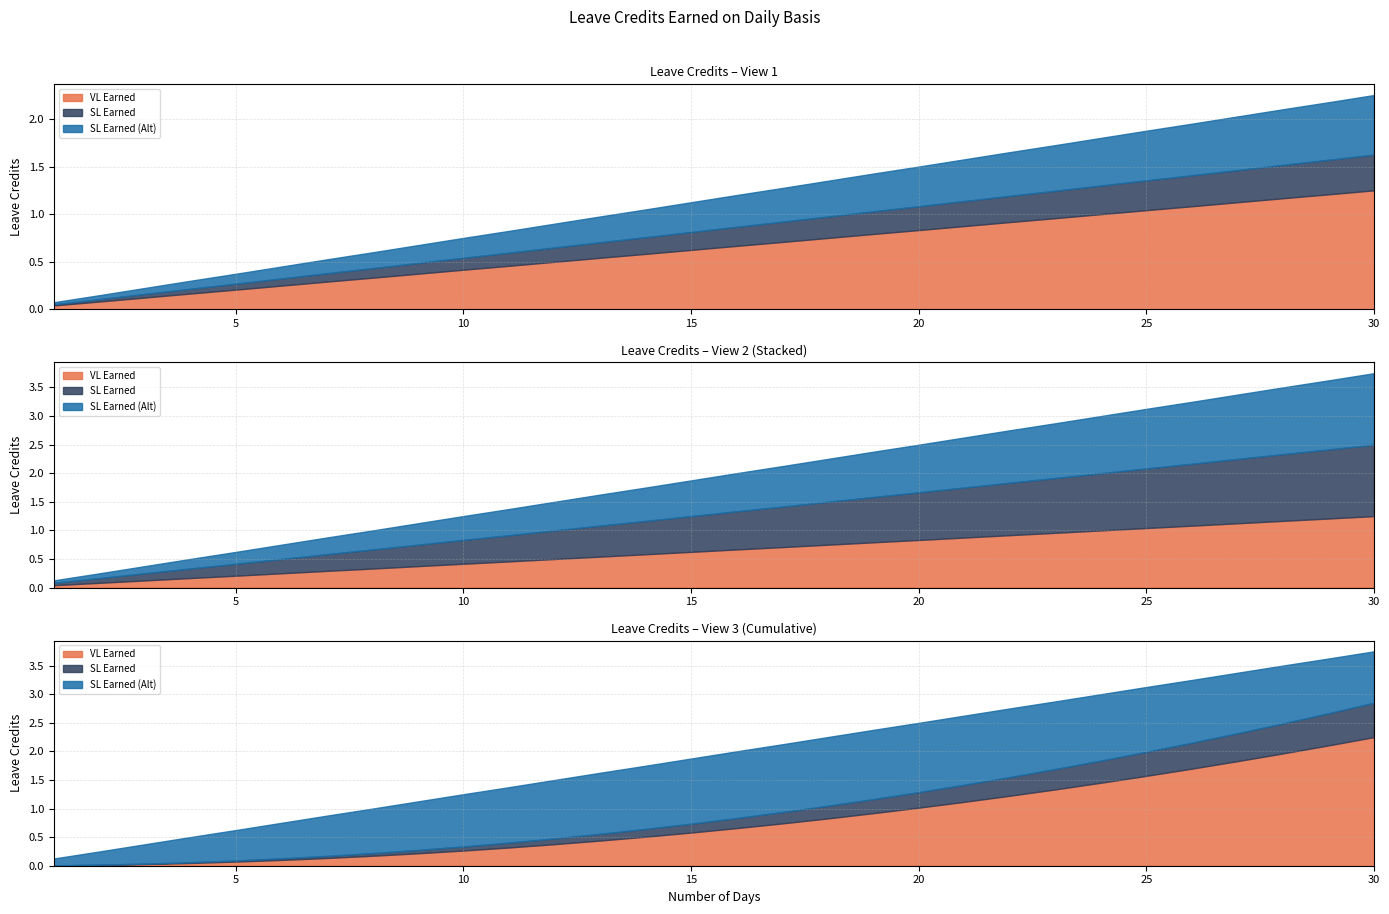

True or false: VL Earned has a value of 0.0 at 2.

False